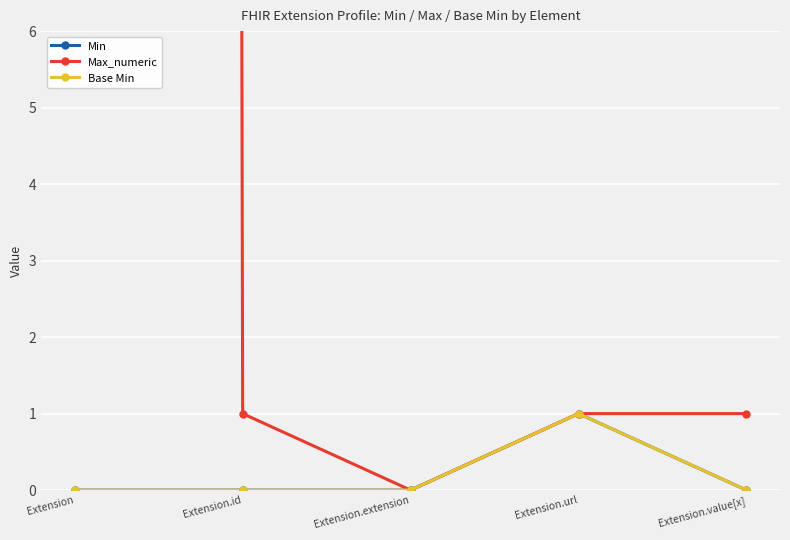

Is it true that Base Min equals 1 at Extension.url?

True